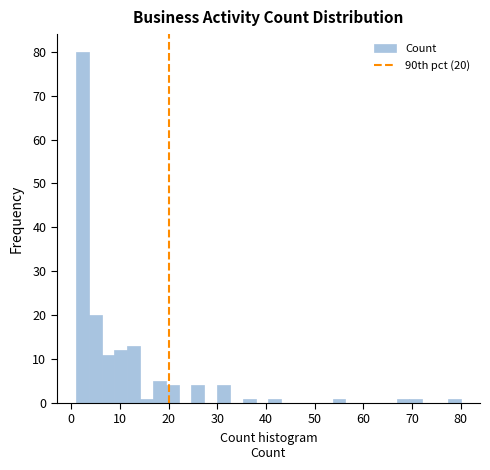

Around what value on the x-axis is the tallest bar? Give the approximate position of its centre, as read against the axis.

2